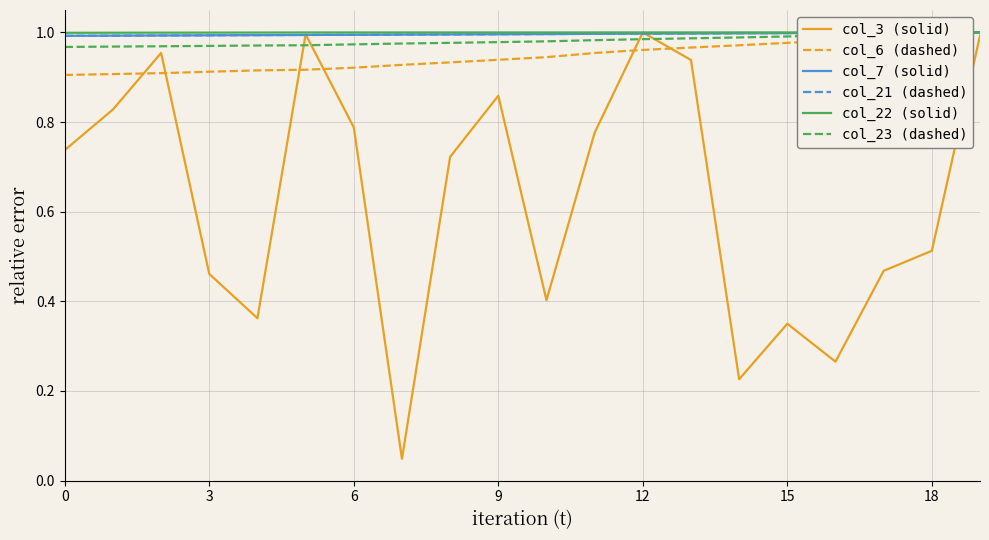

Which series has the largest range (max minus min)?

col_3 (solid)